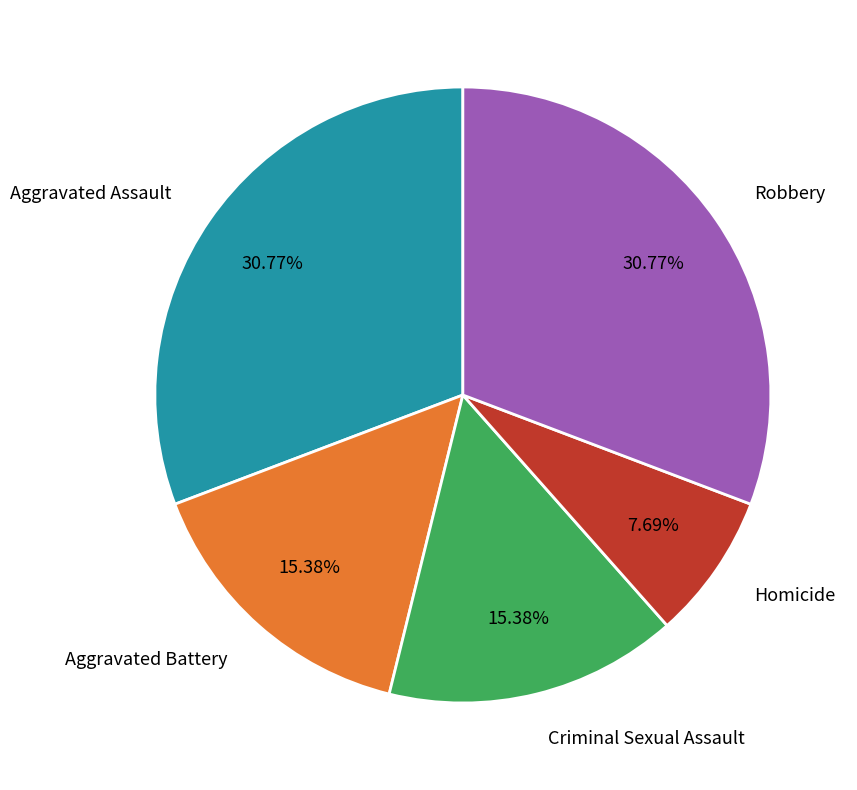

The Aggravated Battery slice represents 15% of the pie. True or false?

True